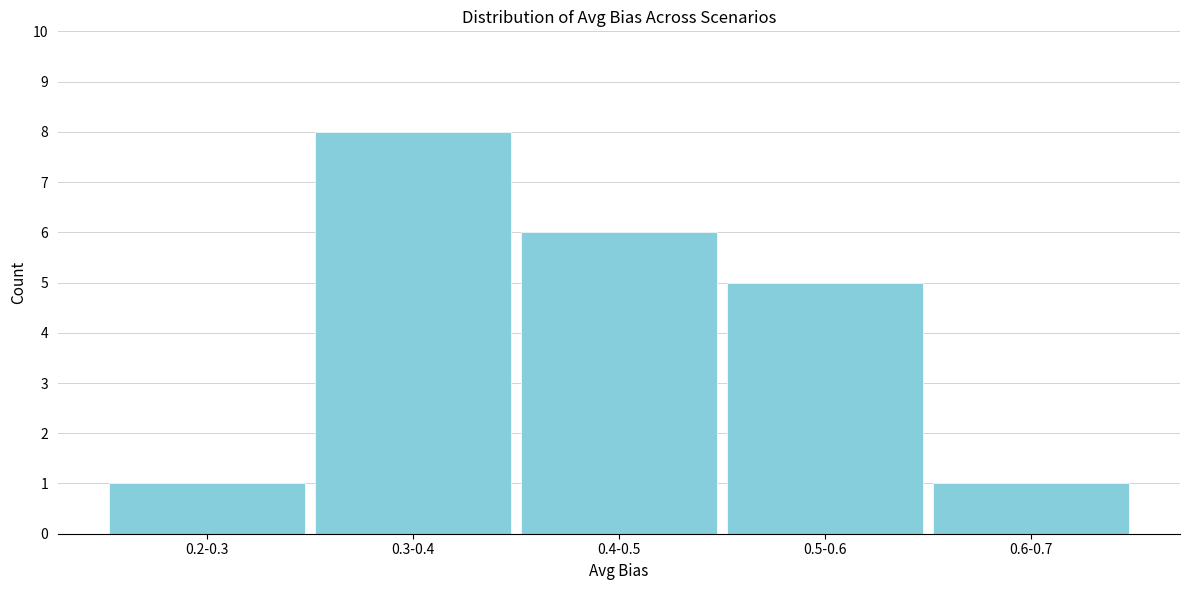

Reading left to right, what are all the values shown in this chart?

0.2-0.3=1	0.3-0.4=8	0.4-0.5=6	0.5-0.6=5	0.6-0.7=1